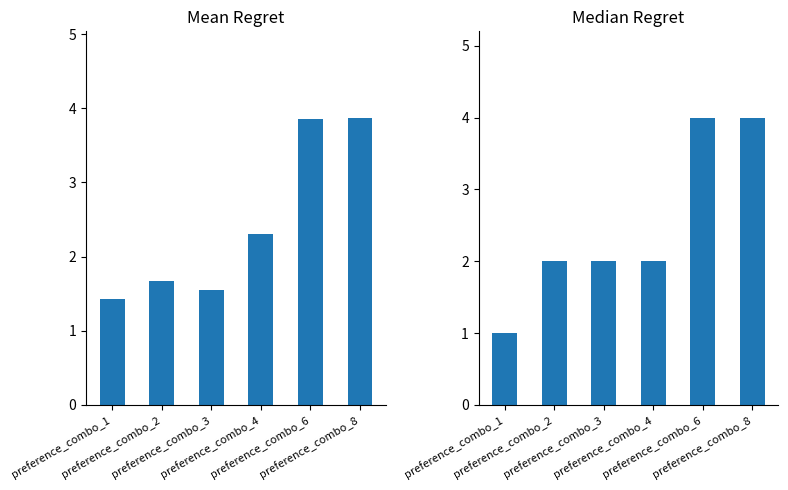

Which has a higher value, preference_combo_3 or preference_combo_2?

preference_combo_2